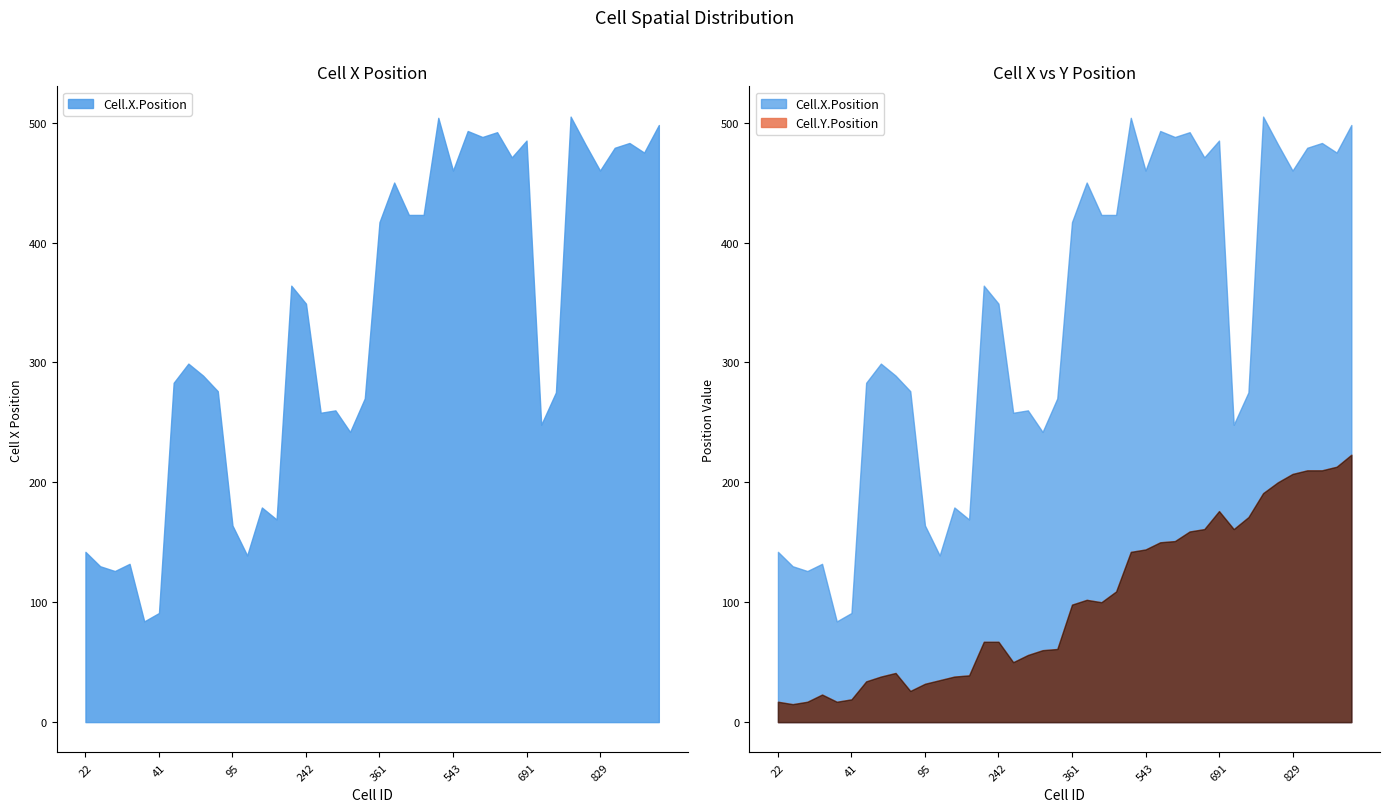

How many data points does each series have?

40